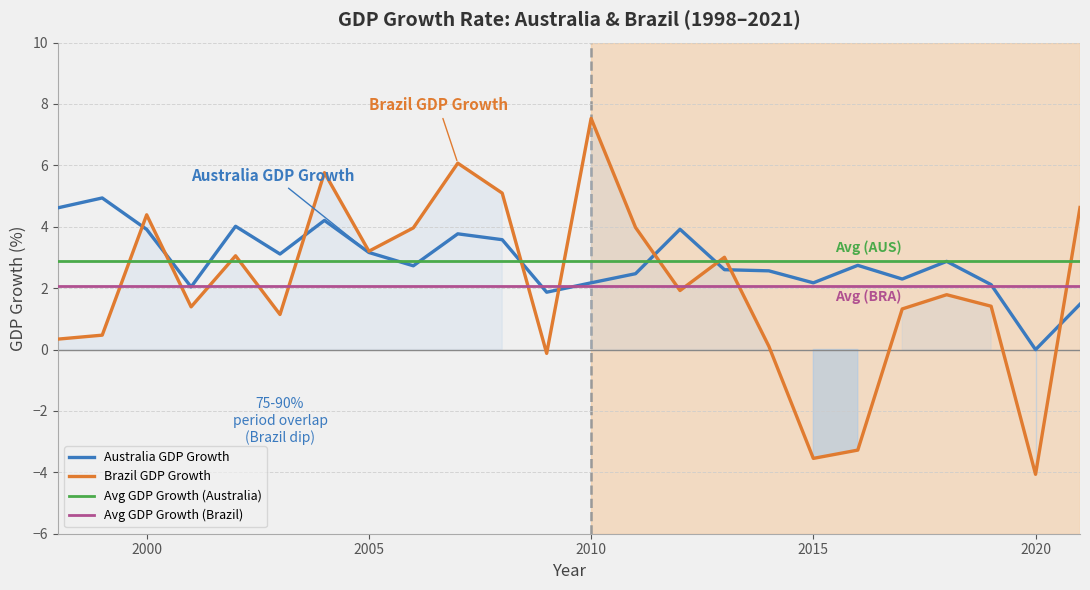

Reading left to right, extract all data points from this chart.

Australia GDP Growth: 4.6	4.9	3.9	2.0	4.0	3.1	4.2	3.2	2.7	3.8	3.6	1.9	2.2	2.5	3.9	2.6	2.6	2.2	2.7	2.3	2.9	2.1	-0.0	1.5
Brazil GDP Growth: 0.3	0.5	4.4	1.4	3.1	1.1	5.8	3.2	4.0	6.1	5.1	-0.1	7.5	4.0	1.9	3.0	0.1	-3.5	-3.3	1.3	1.8	1.4	-4.1	4.6
Avg GDP Growth (Australia): 2.9	2.9	2.9	2.9	2.9	2.9	2.9	2.9	2.9	2.9	2.9	2.9	2.9	2.9	2.9	2.9	2.9	2.9	2.9	2.9	2.9	2.9	2.9	2.9
Avg GDP Growth (Brazil): 2.1	2.1	2.1	2.1	2.1	2.1	2.1	2.1	2.1	2.1	2.1	2.1	2.1	2.1	2.1	2.1	2.1	2.1	2.1	2.1	2.1	2.1	2.1	2.1